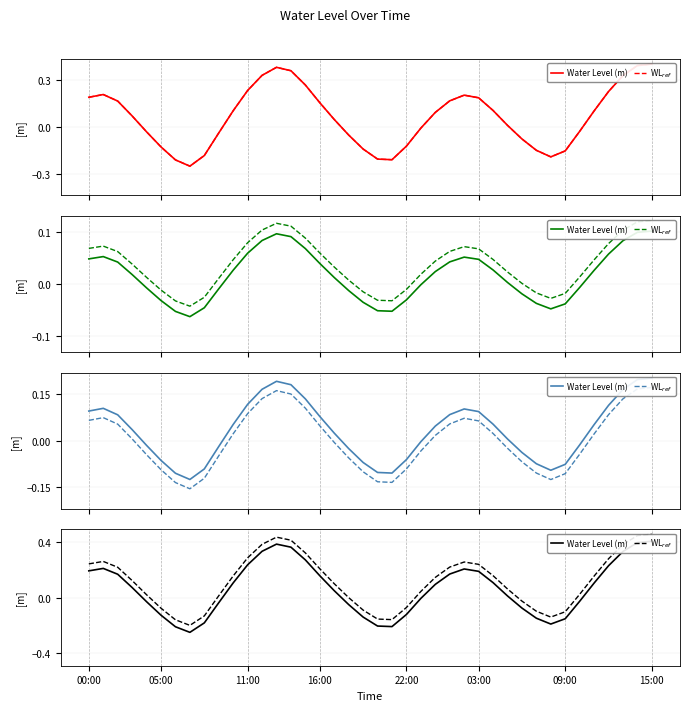

Is the value of Water Level (m) at 38 greater than the value of WL$_{ref}$ at 21?

Yes